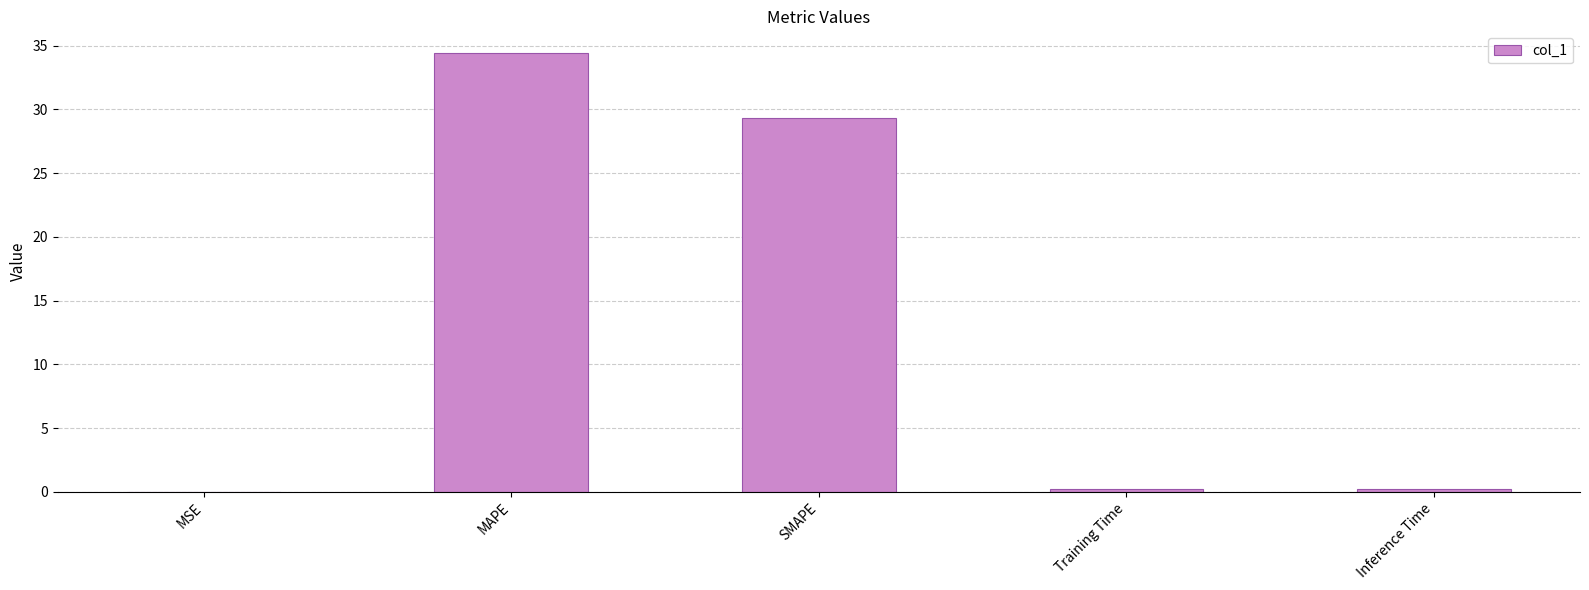

At which label is the value closest to 17?

SMAPE